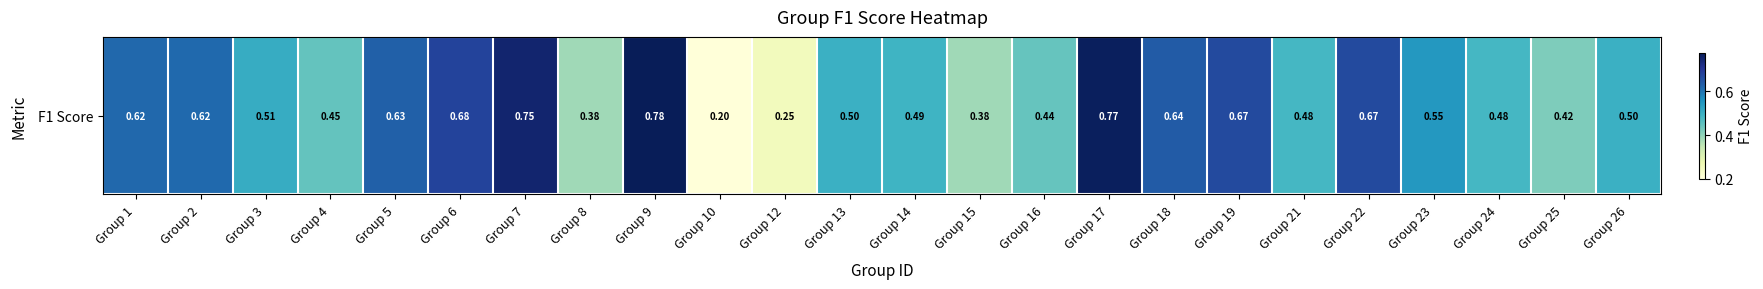

Reading left to right, what are all the values shown in this chart?

Group 1=0.6	Group 2=0.6	Group 3=0.5	Group 4=0.4	Group 5=0.6	Group 6=0.7	Group 7=0.8	Group 8=0.4	Group 9=0.8	Group 10=0.2	Group 12=0.2	Group 13=0.5	Group 14=0.5	Group 15=0.4	Group 16=0.4	Group 17=0.8	Group 18=0.6	Group 19=0.7	Group 21=0.5	Group 22=0.7	Group 23=0.5	Group 24=0.5	Group 25=0.4	Group 26=0.5